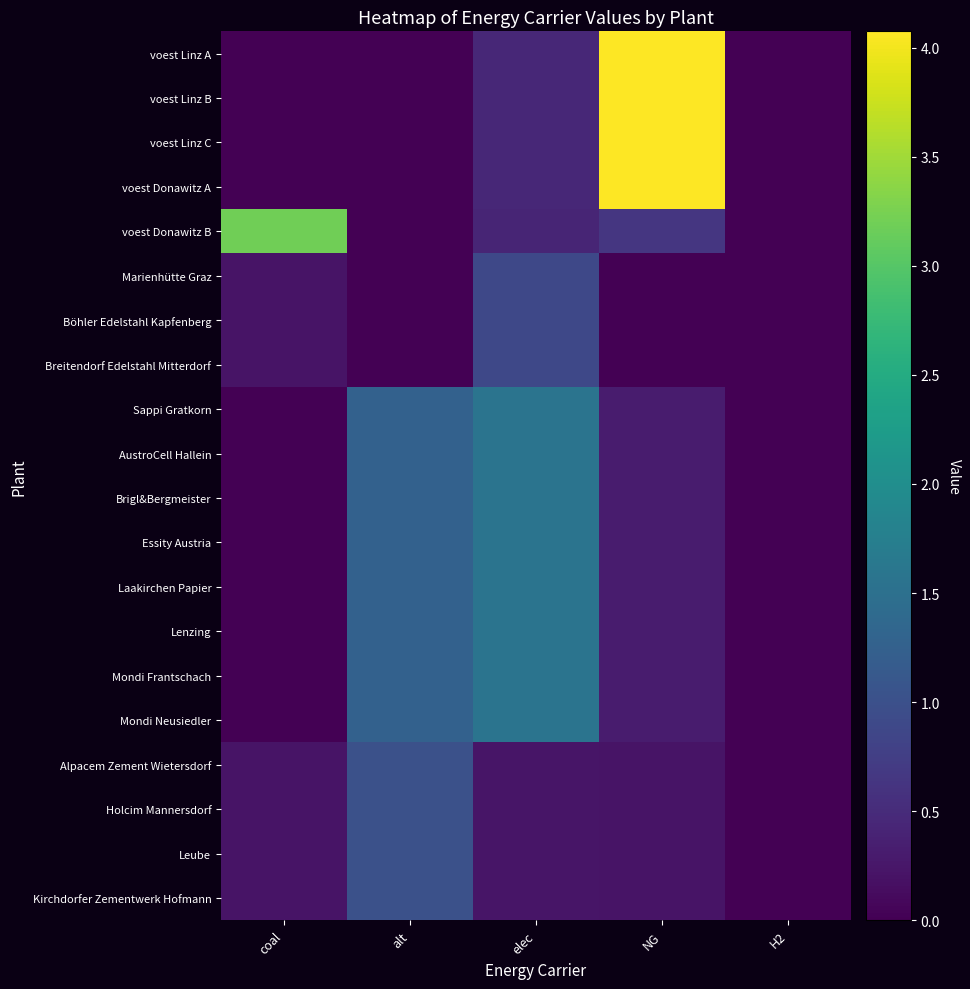

What is the difference between the highest and lowest values at NG?

4.1